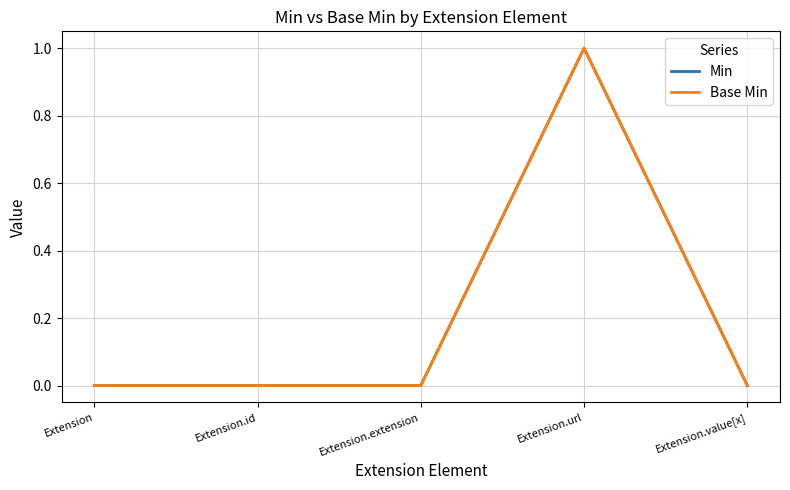

What is the label of the 2nd point from the right?

Extension.url